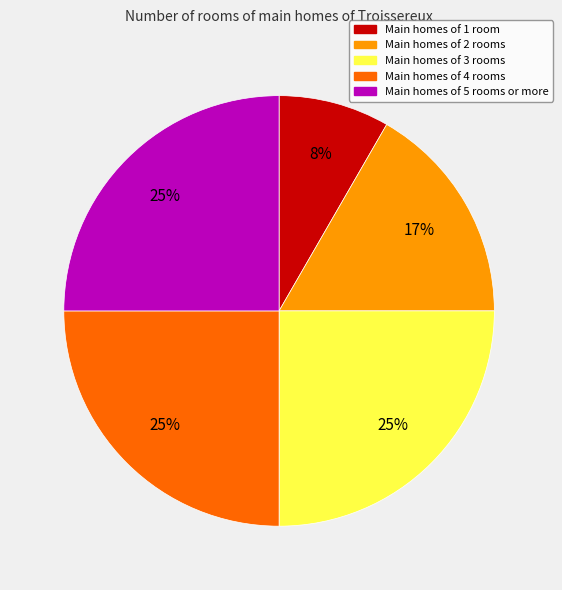

To the nearest percent, what is the difference between the largest and smallest slice percentages?

17%